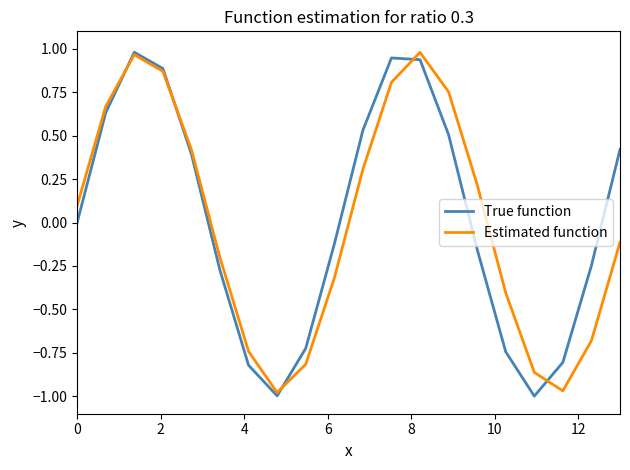

How many lines are shown in the chart?

2